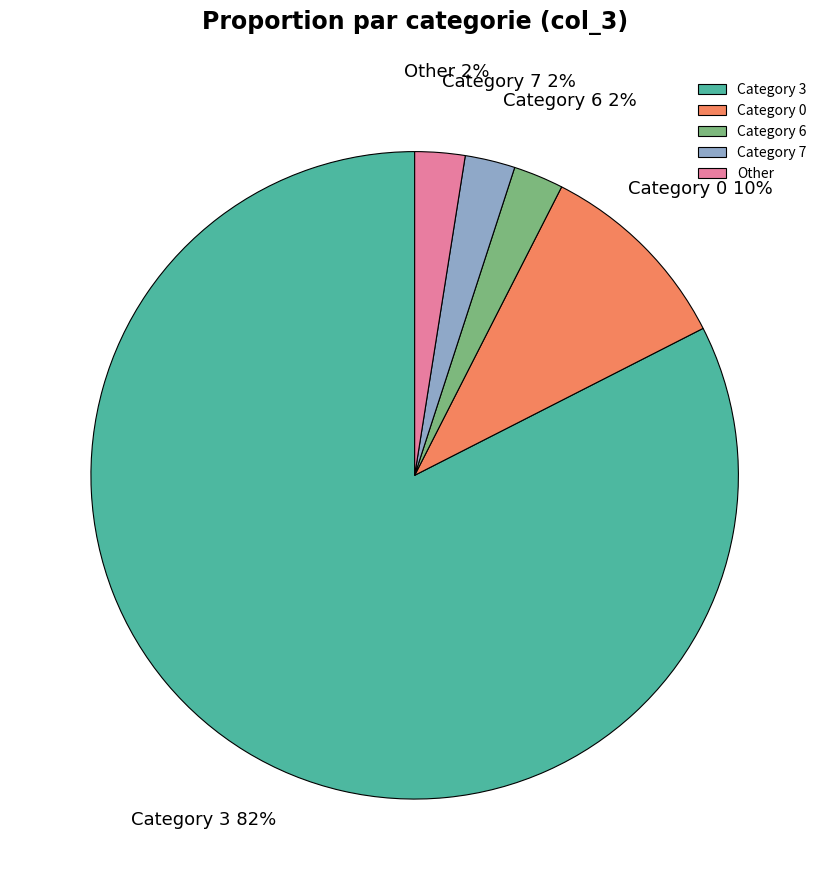

To the nearest percent, what portion does Category 7 represent?

2%